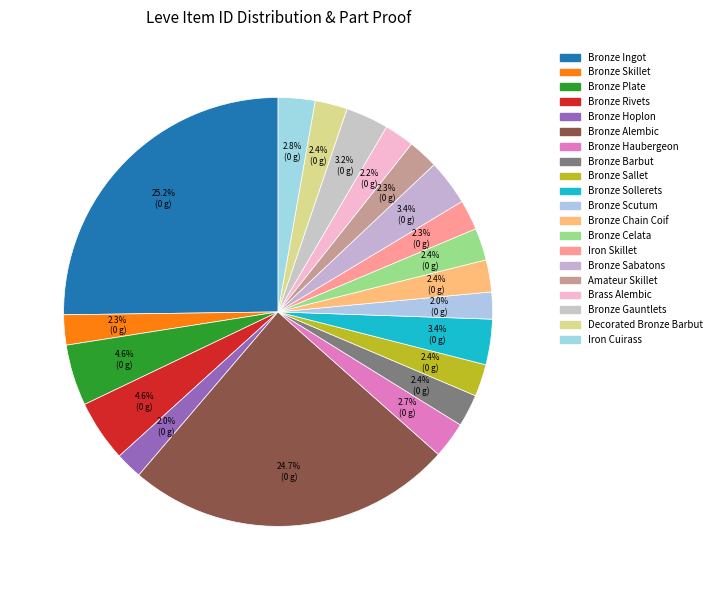

Count the number of slices in the pie.

20